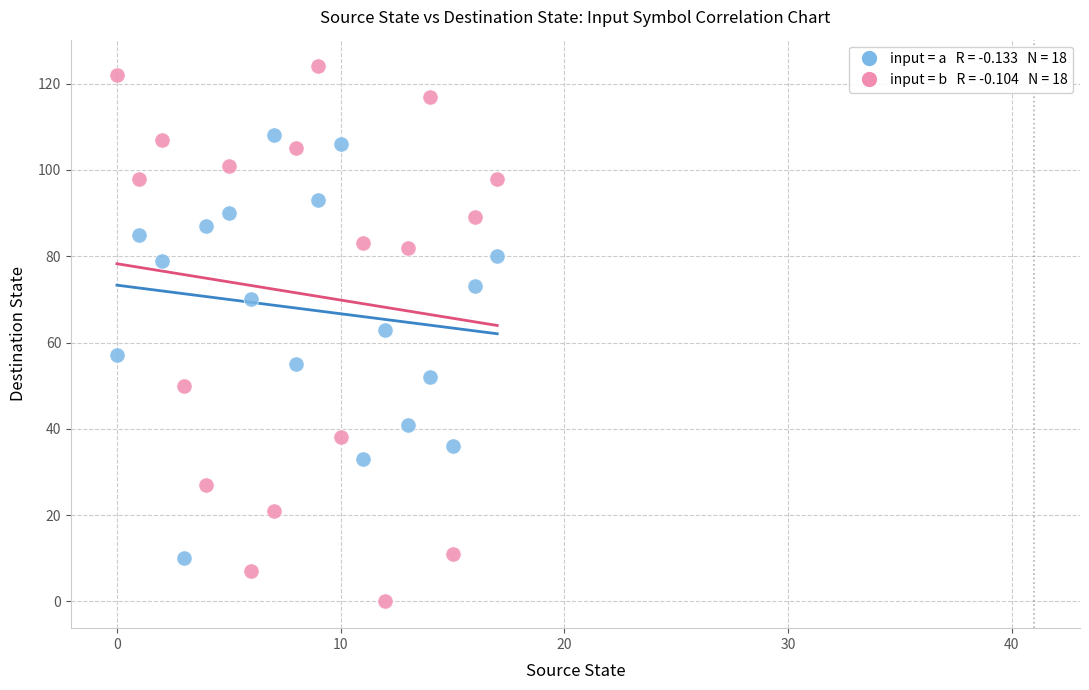

Across all data points, what is the range of Y values (max minus min)?

124